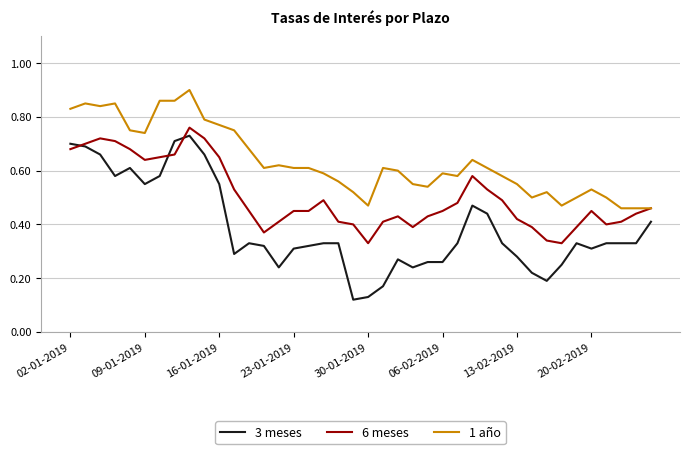

List the series in order of their overall mean, highest first.

1 año, 6 meses, 3 meses